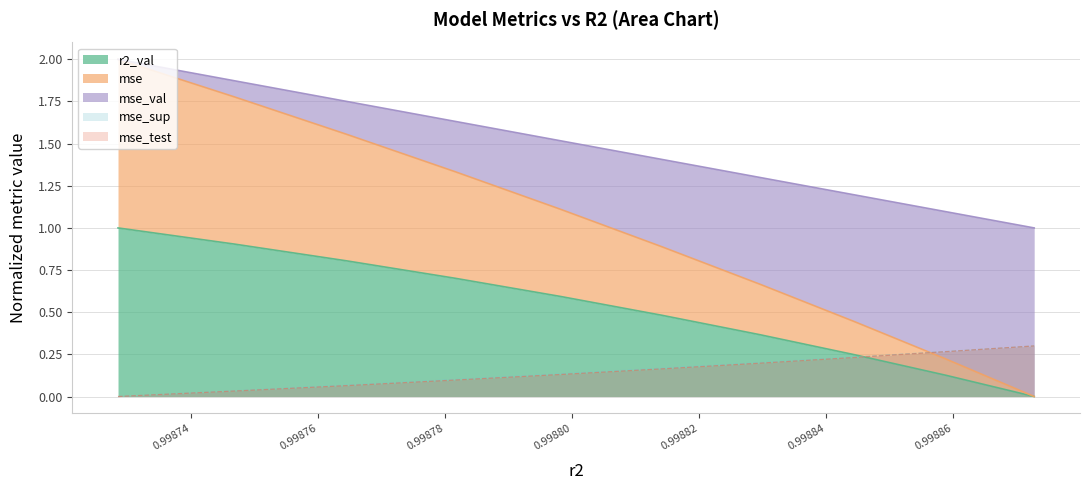

What is the difference between the mse_test values at model_8_47_3 and model_8_47_1?

0.1